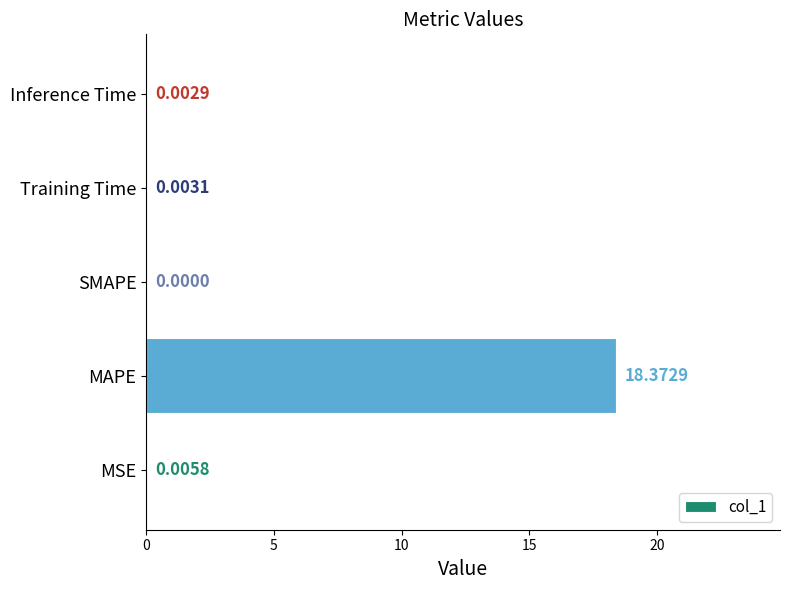

Which has a higher value, MSE or Training Time?

MSE